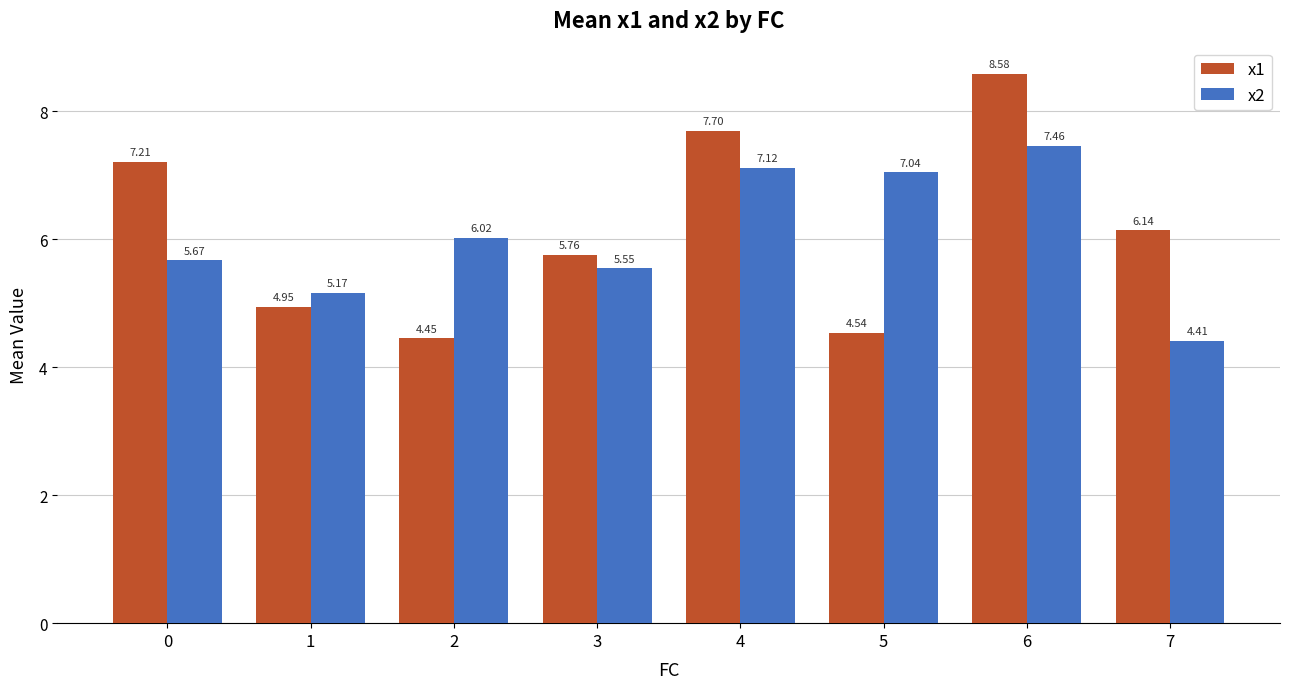

True or false: x1 has a value of 4.6 at 0.

False